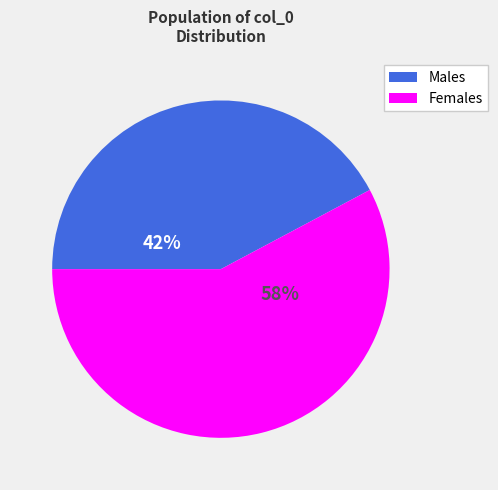

To the nearest percent, what is the difference between the largest and smallest slice percentages?

16%